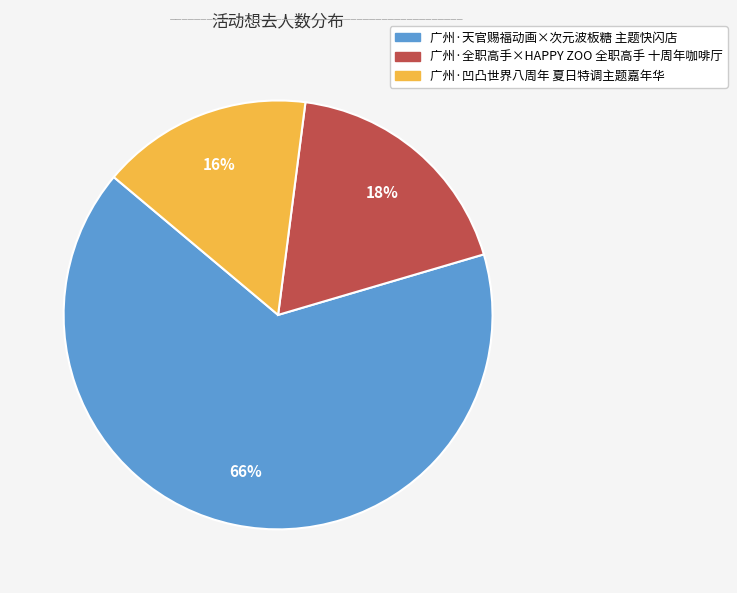

Do 广州·全职高手×HAPPY ZOO 全职高手 十周年咖啡厅 and 广州·天官赐福动画×次元波板糖 主题快闪店 together represent more than half of the pie?

Yes